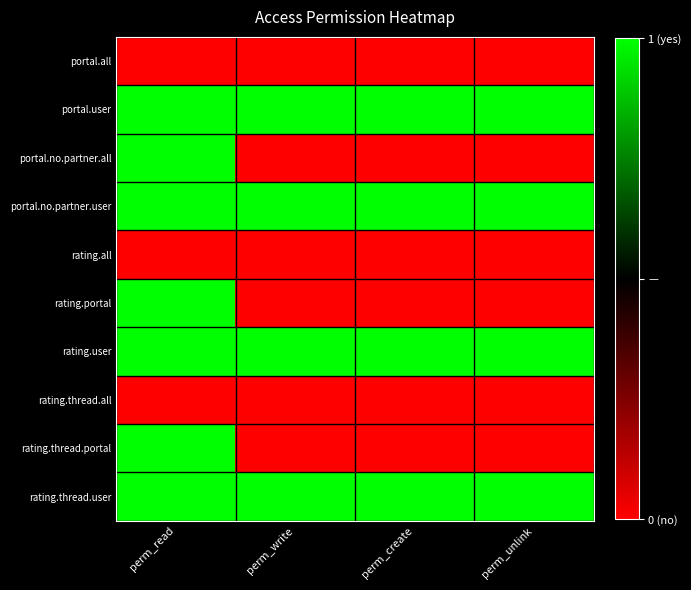

At which category does the chart reach its peak across all series?

perm_read